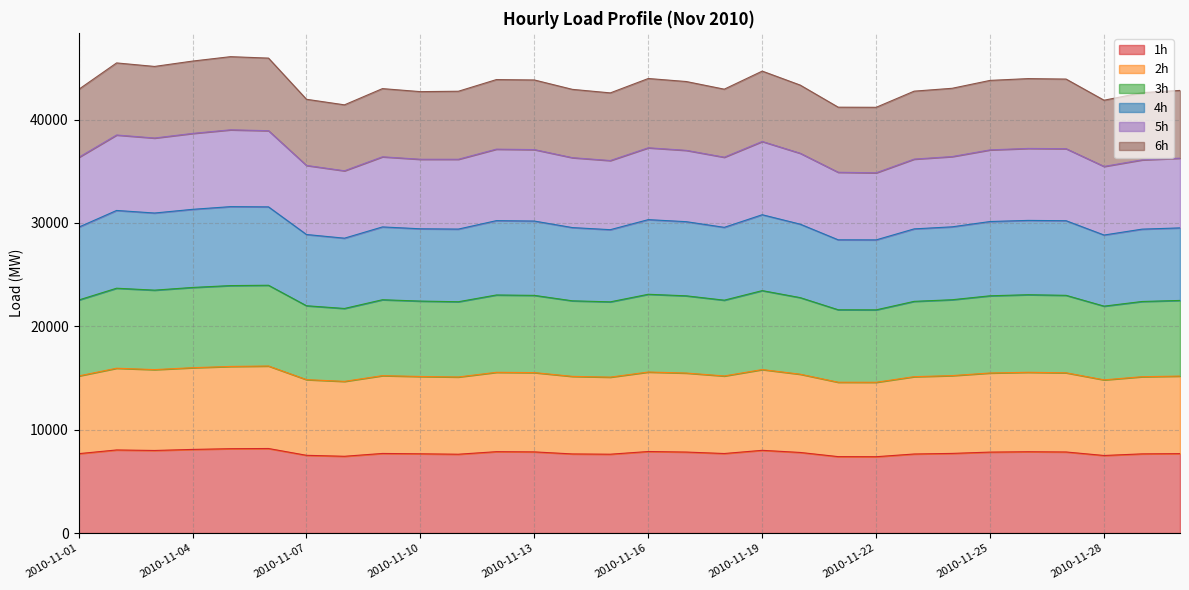

Is it true that 1h equals 3669.8 at 2010-11-24?

False